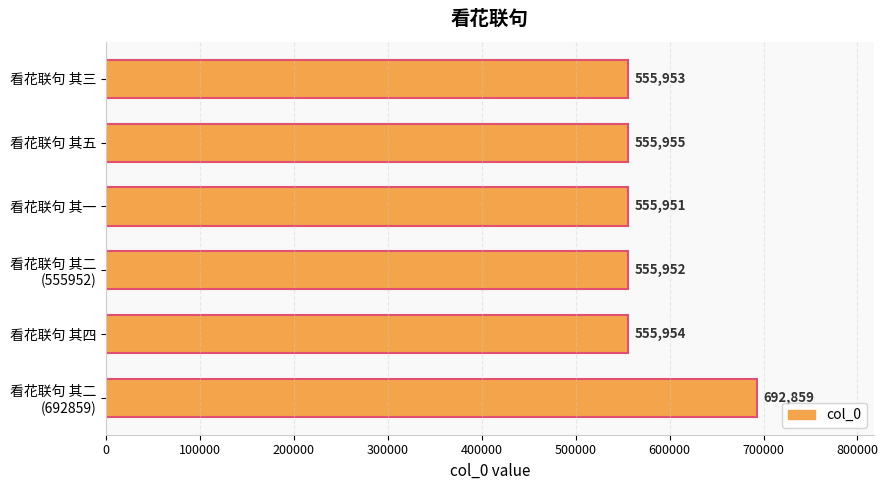

At which label is the value closest to 624405?

看花联句 其五